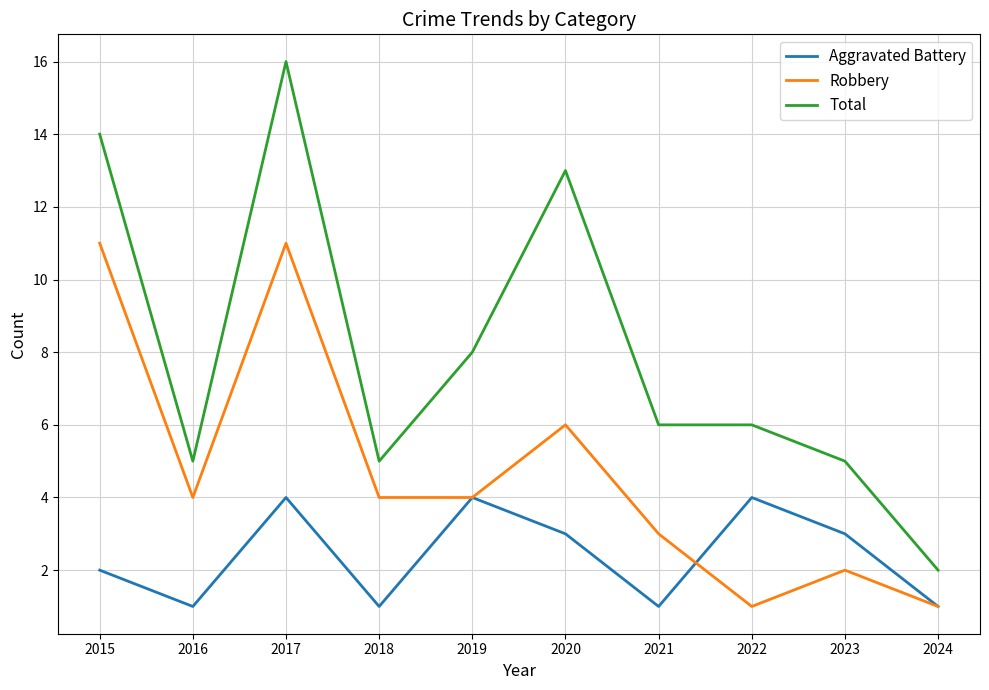

At 2020, list the series in order from largest to smallest.

Total, Robbery, Aggravated Battery